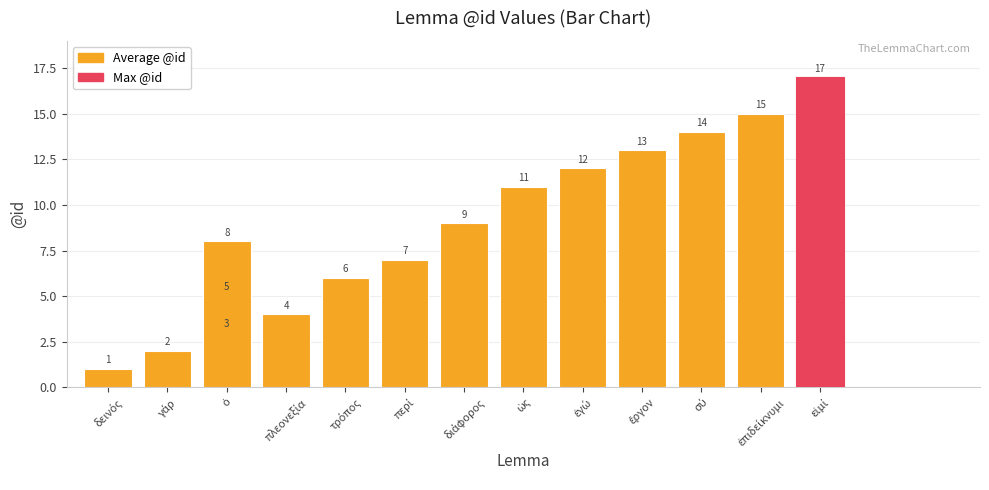

What is the smallest value displayed?

1